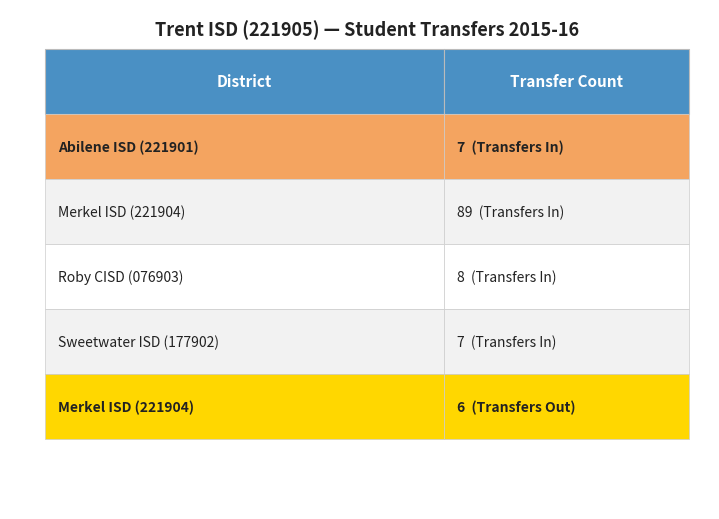

List the series in order of their overall mean, highest first.

Transfers In, Transfers Out